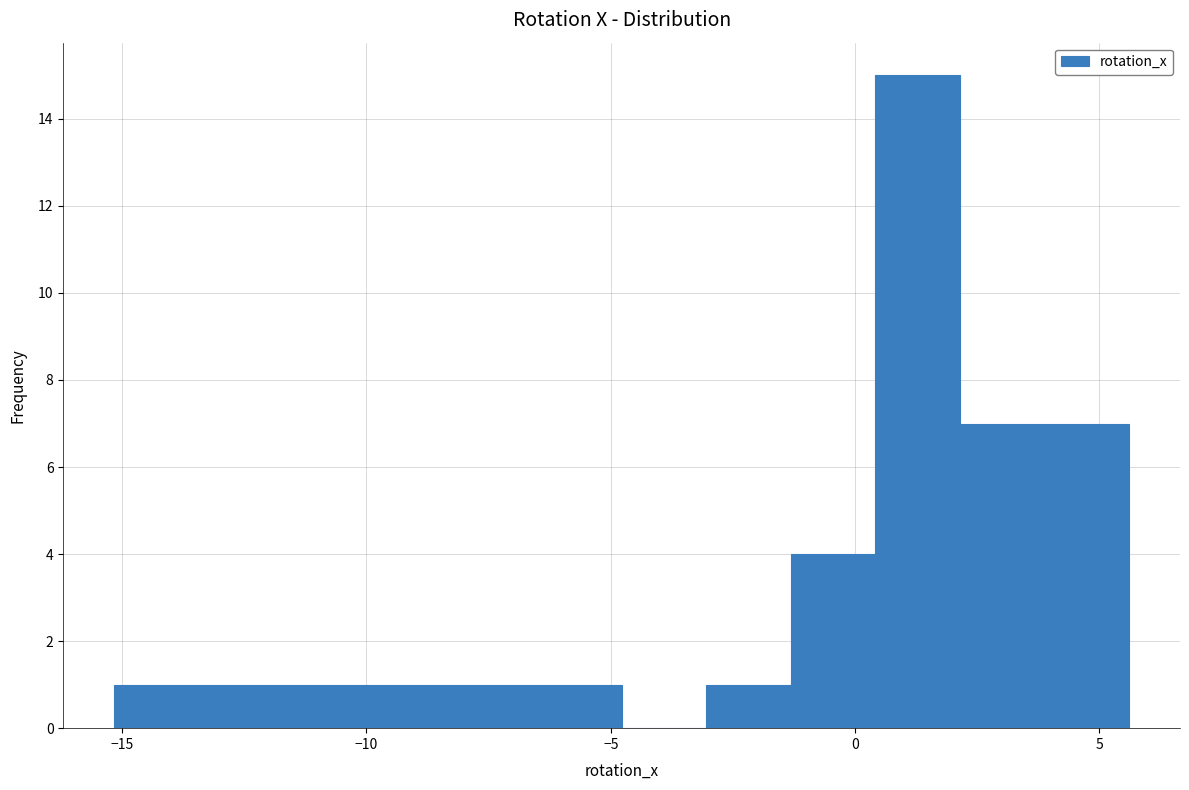

Read against the x-axis, roughly where is the centre of the tallest bar?

1.5